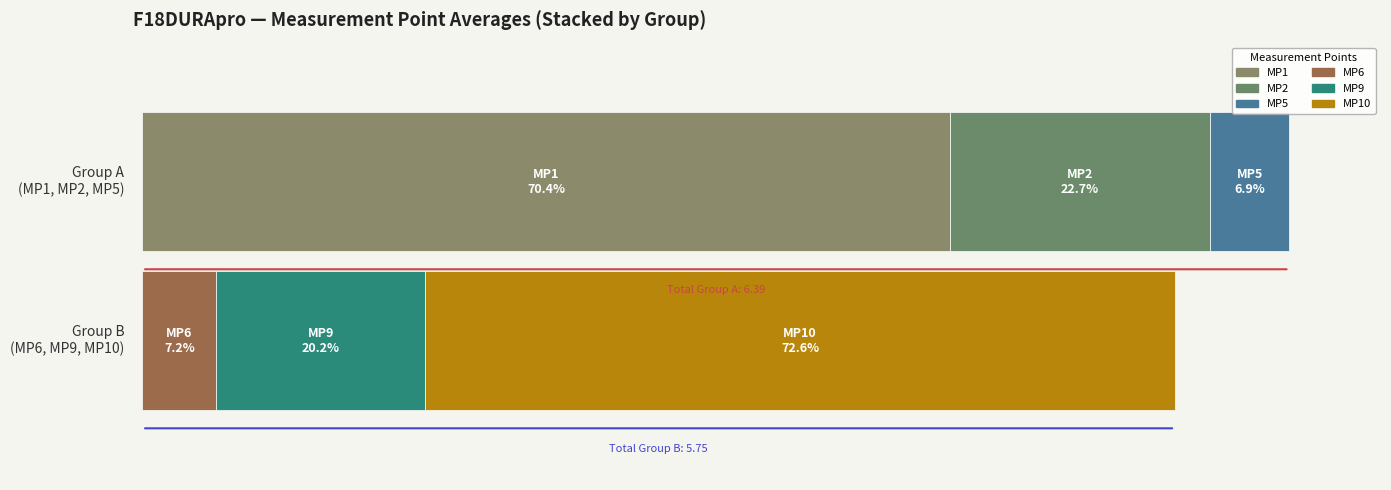

Is the value of MP10 at 3 greater than the value of MP2 at 3?

Yes